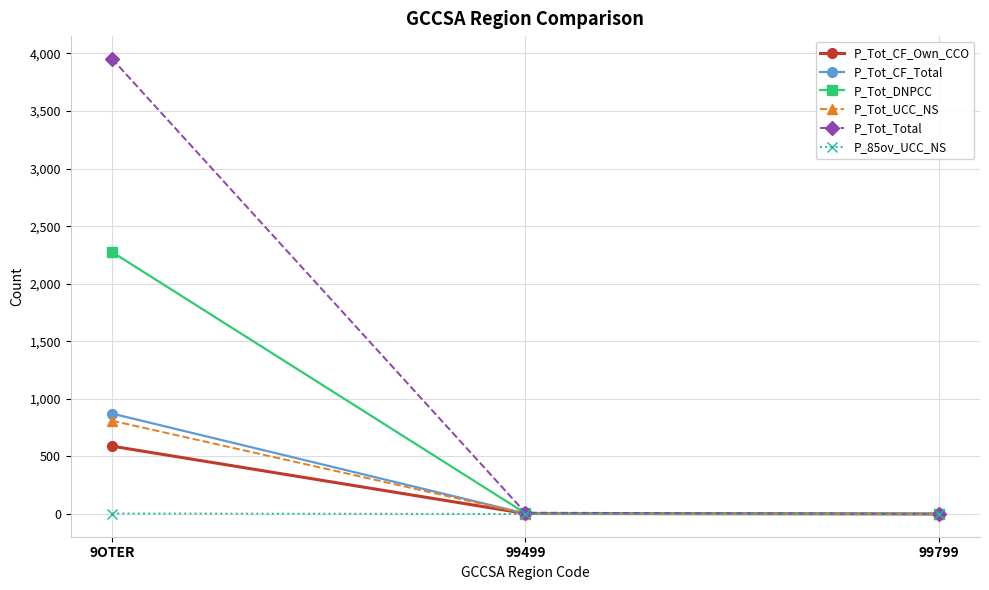

The value of P_Tot_CF_Total at 9OTER is 560. True or false?

False